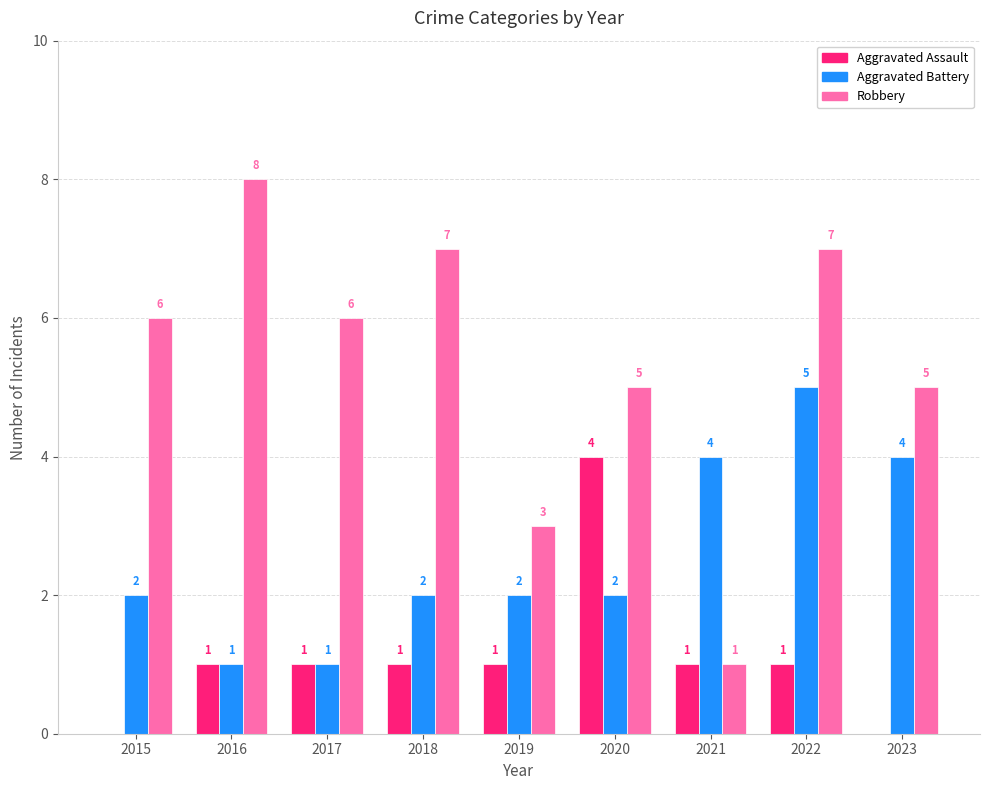

How many categories are shown in the chart?

9